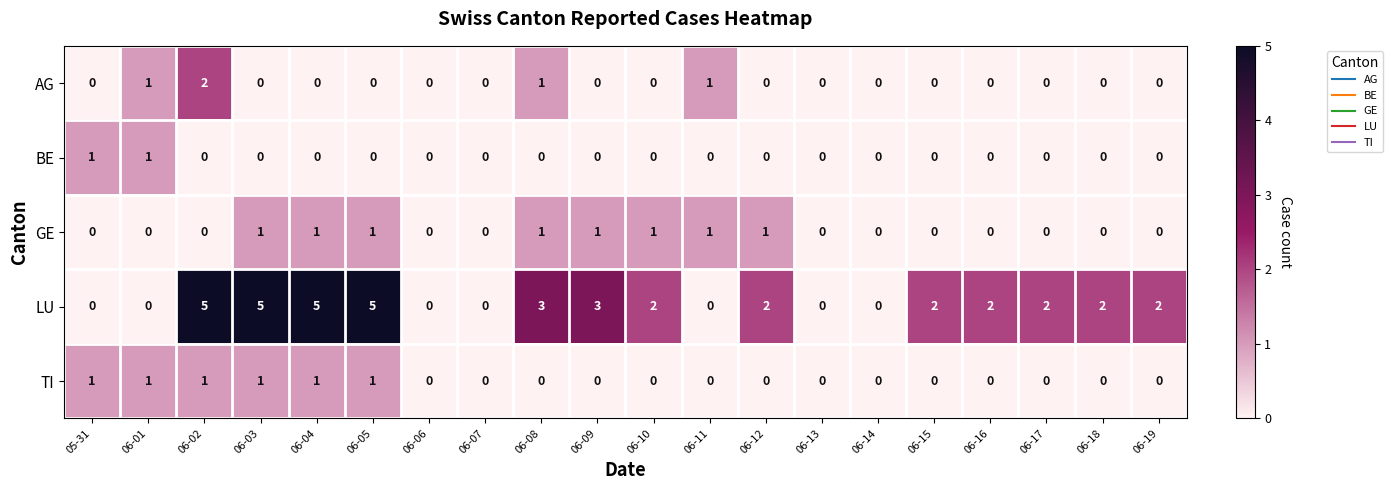

The BE series shows 0 at 06-14. True or false?

True